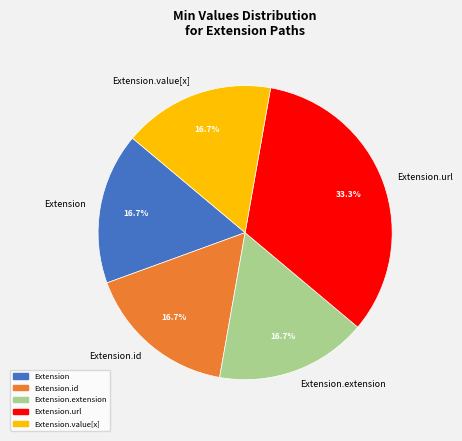

Does any single category account for the majority?

No